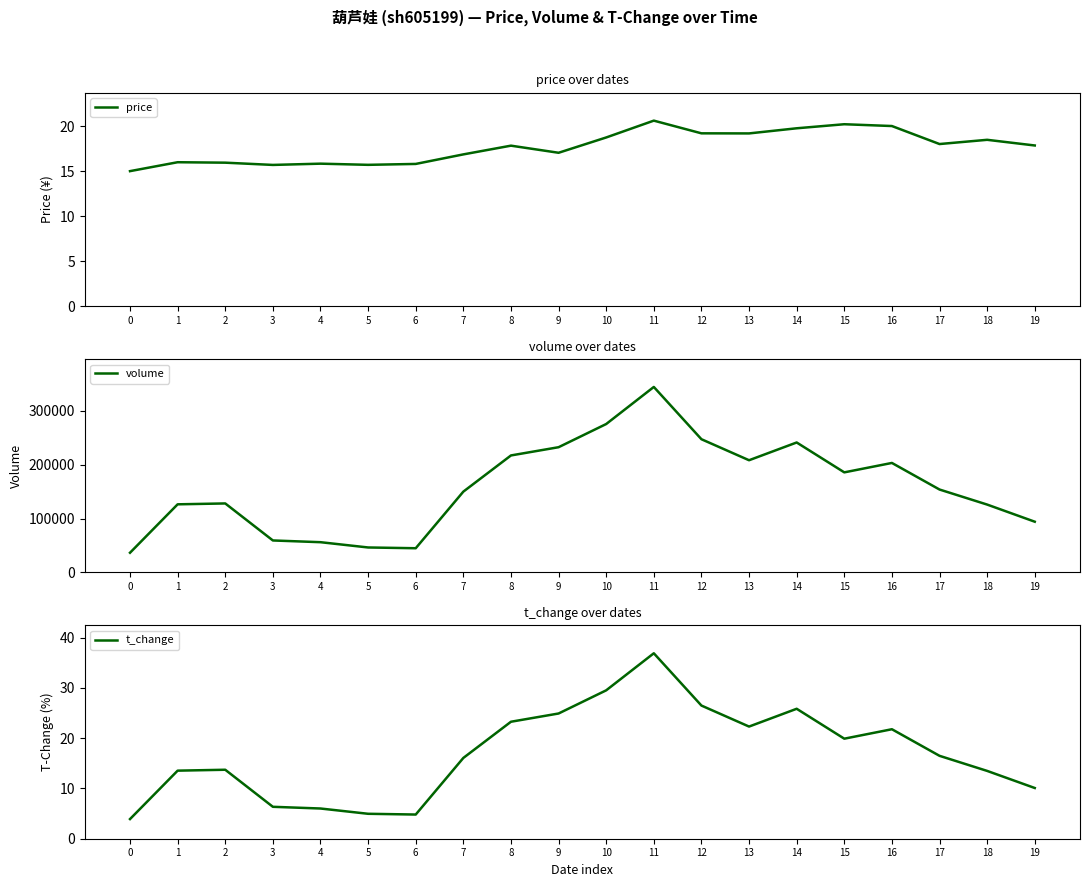

Reading left to right, list all the values displayed in this chart.

price: 15.0	16.0	15.9	15.7	15.8	15.7	15.8	16.9	17.8	17.0	18.7	20.6	19.2	19.2	19.8	20.2	20.0	18.0	18.5	17.8
volume: 36506.0	126422.0	128055.0	59311.0	56092.0	46294.0	44874.0	149993.0	217177.0	232470.0	275520.0	344354.0	247286.0	208273.0	241253.0	185756.0	203254.0	153885.0	125957.0	94137.0
t_change: 3.9	13.5	13.7	6.3	6.0	5.0	4.8	16.1	23.3	24.9	29.5	36.9	26.5	22.3	25.9	19.9	21.8	16.5	13.5	10.1